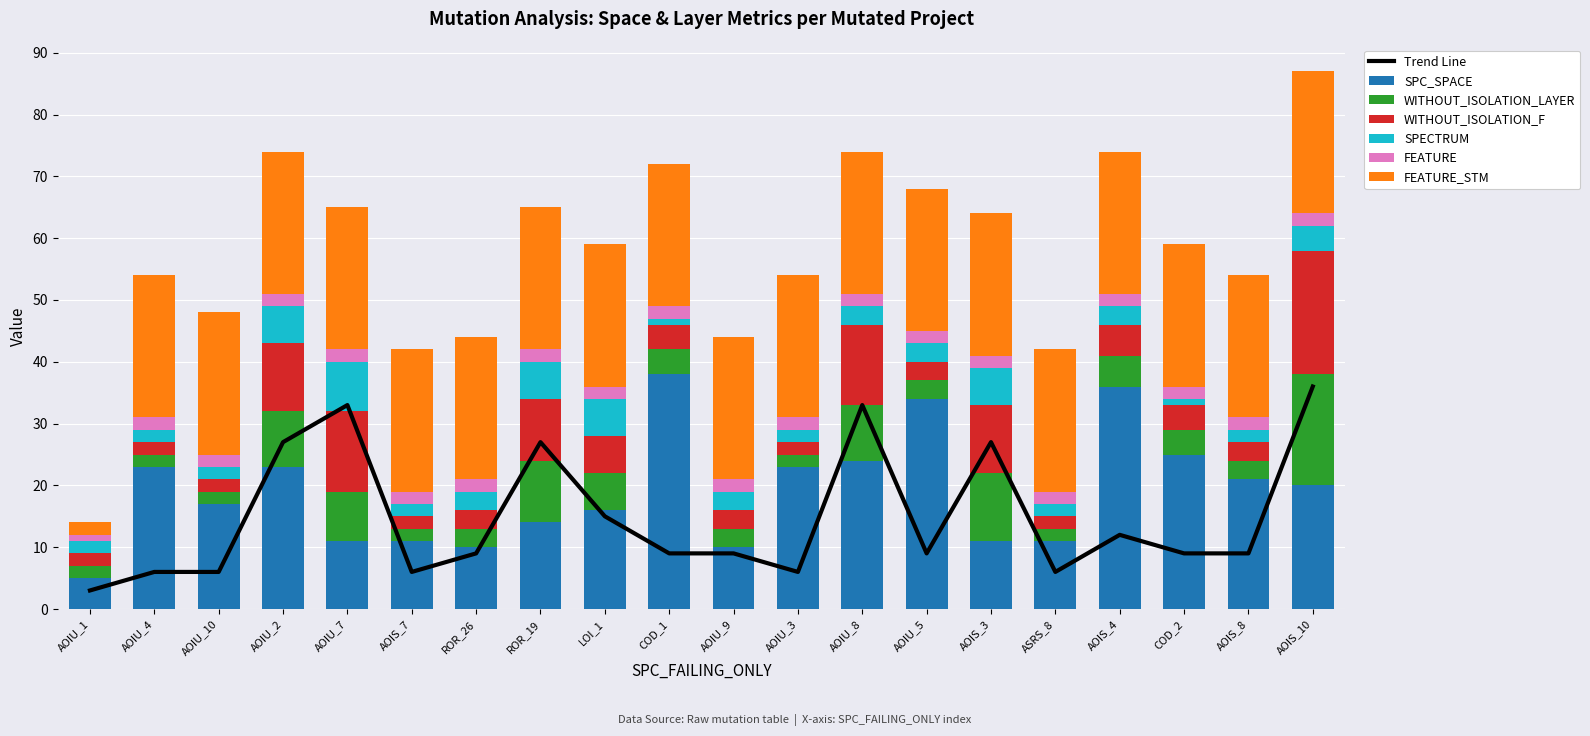

How many SPECTRUM values are between 2 and 6?

17